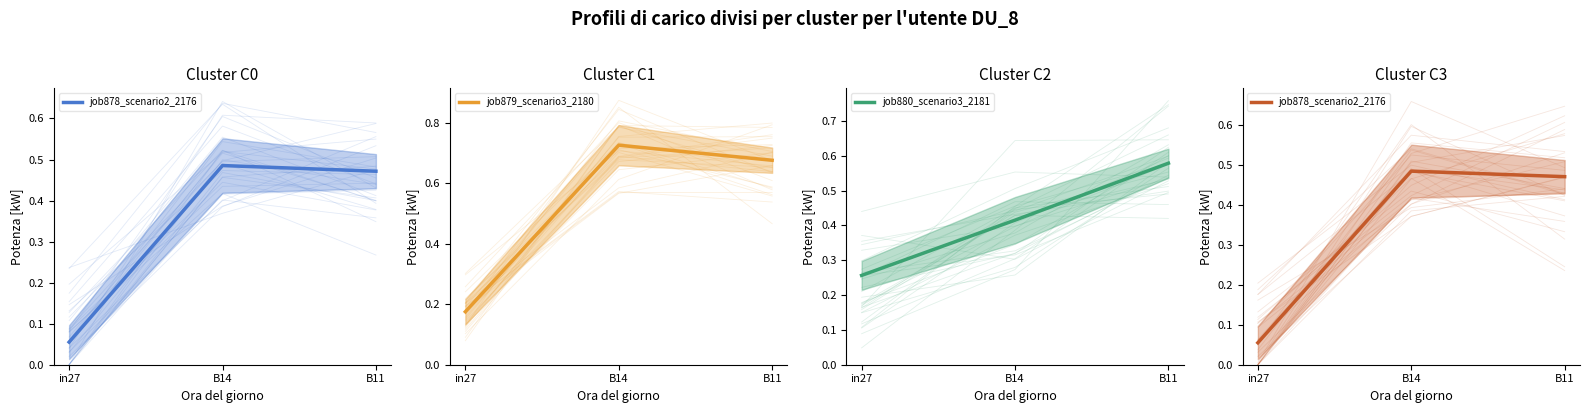

Is the value of job880_scenario3_2181 at B14 greater than the value of job879_scenario3_2180 at B11?

No